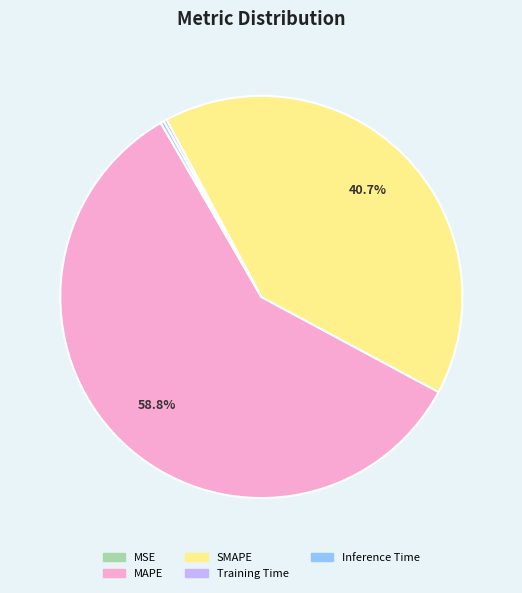

What is the majority slice?

MAPE